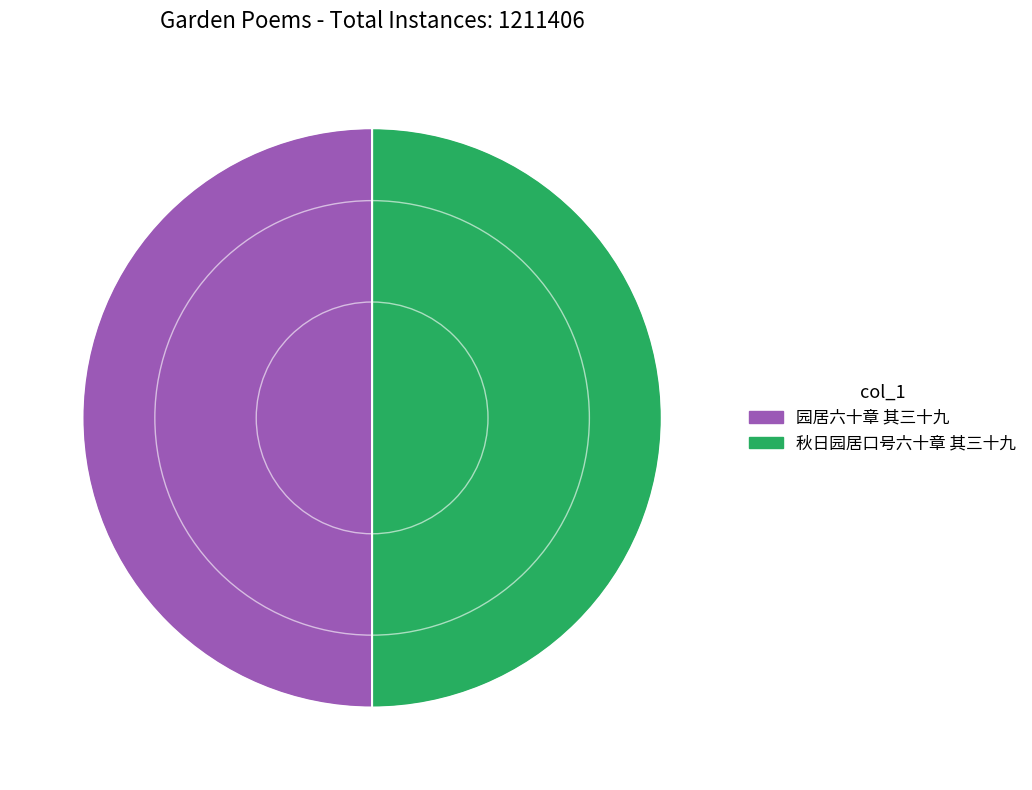

How many segments does this pie chart have?

2